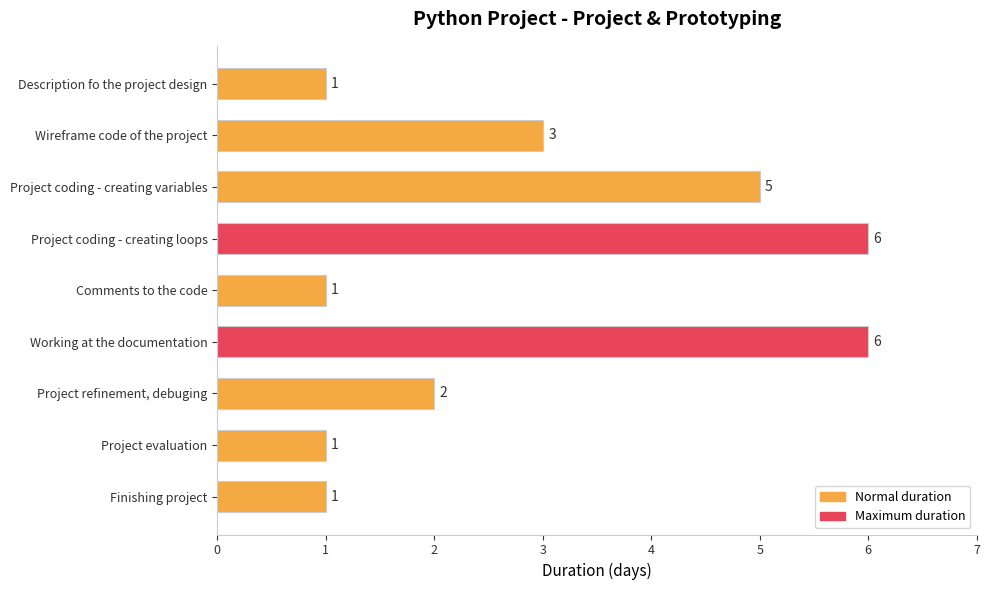

Count the number of categories in the chart.

9